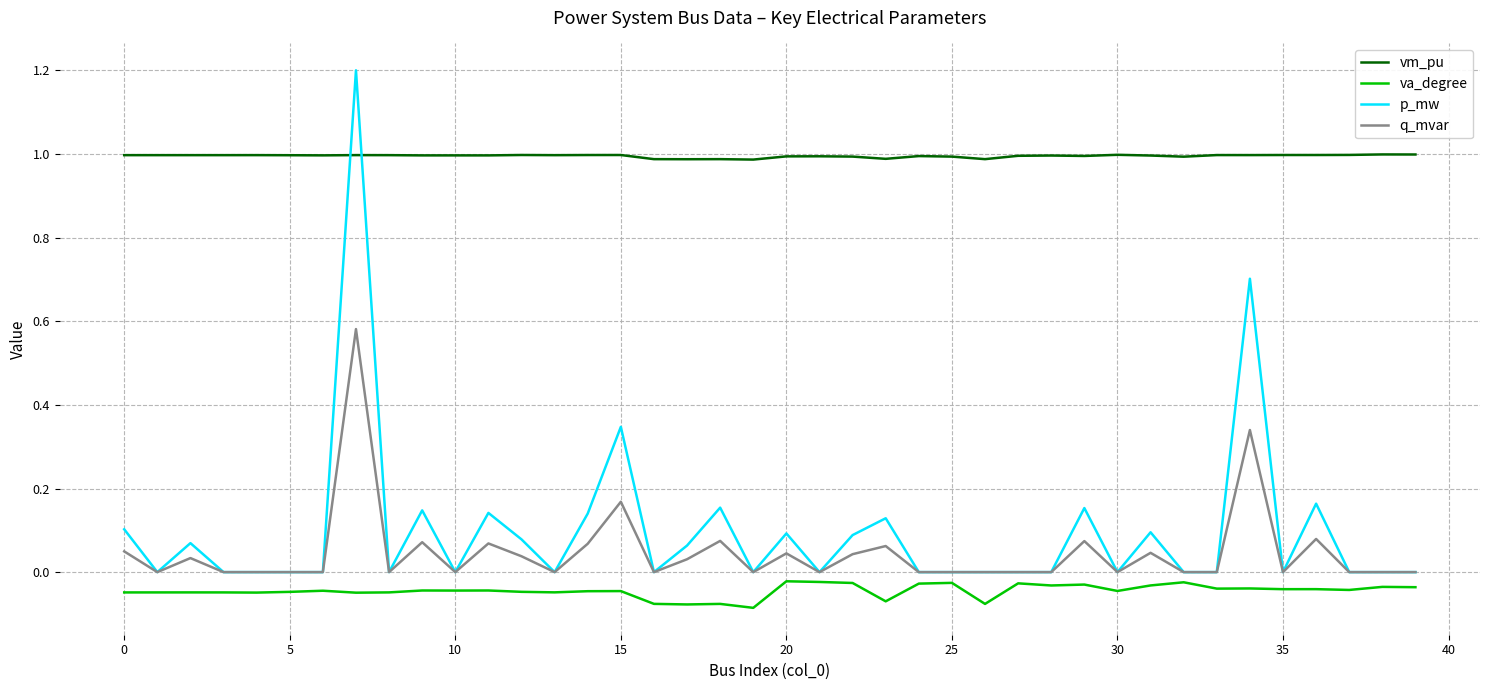

Which series has the largest total across all categories?

vm_pu